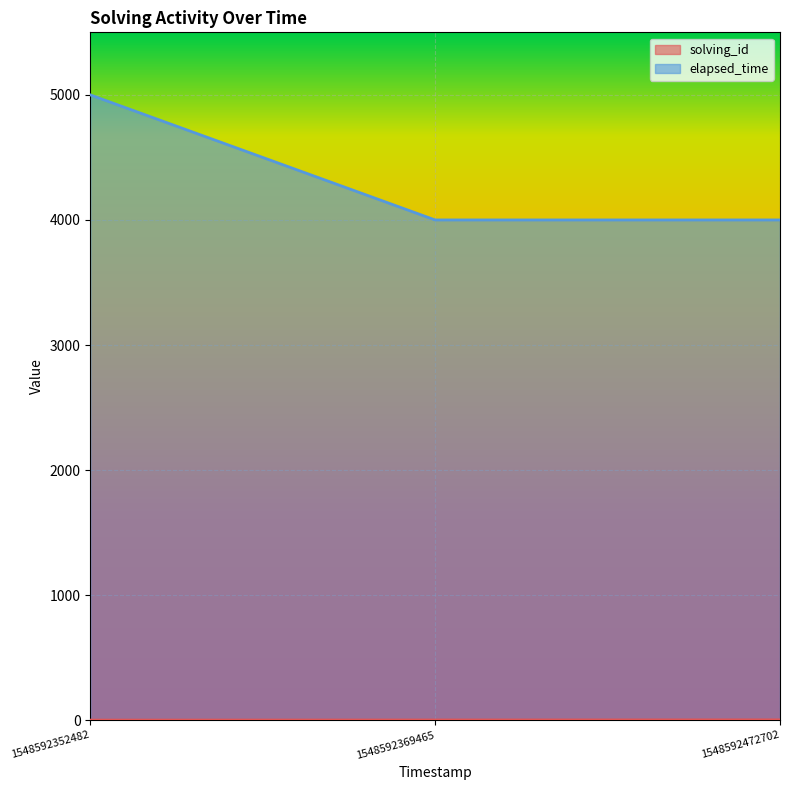

Which series has the largest range (max minus min)?

elapsed_time